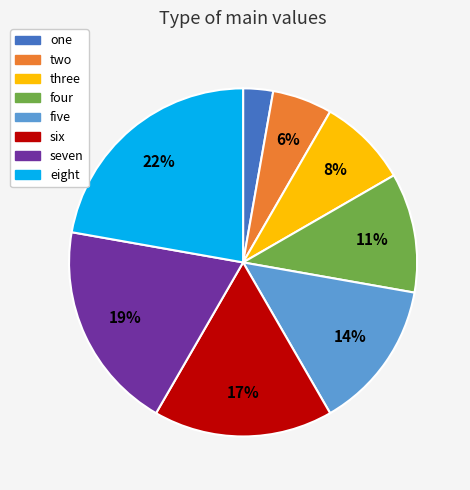

How many slices are in this pie chart?

8